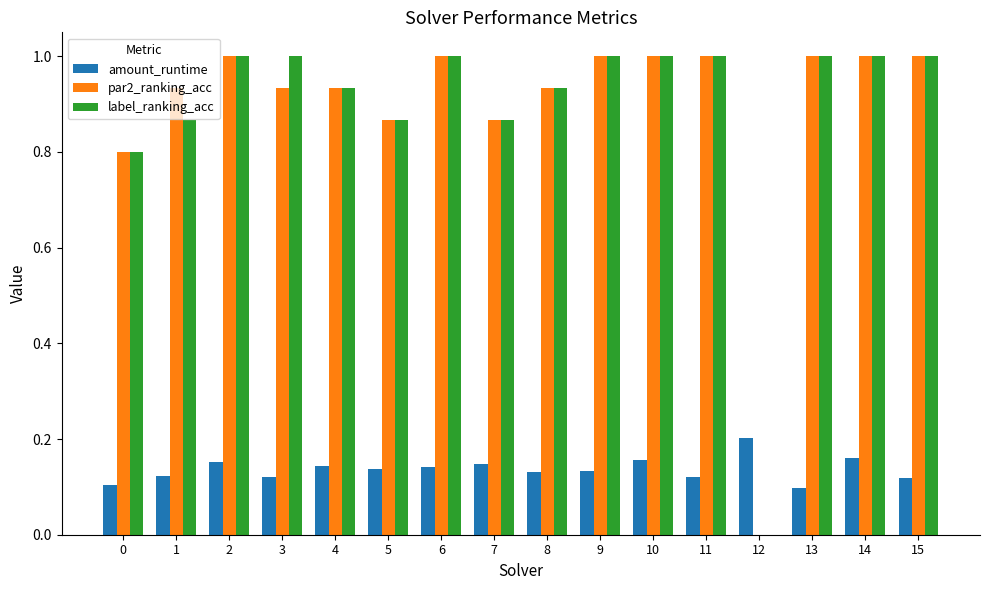

What is the highest value of the par2_ranking_acc series?

1.0